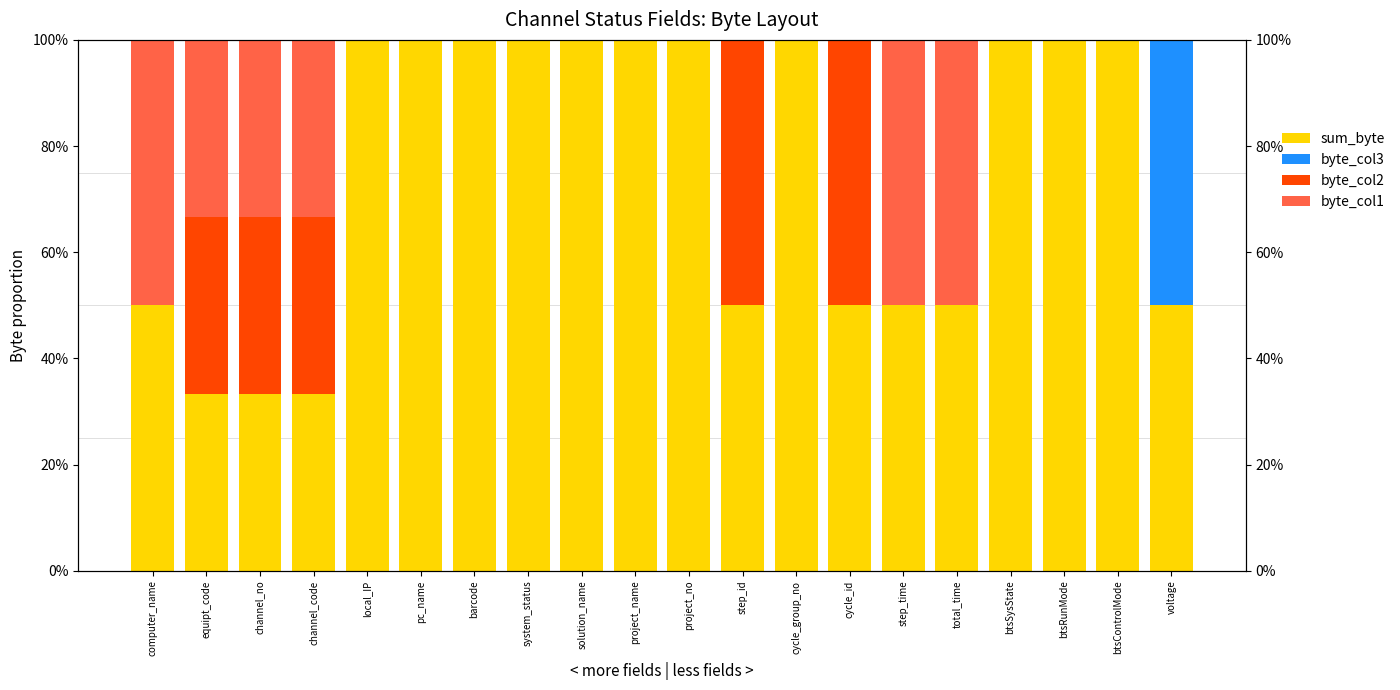

Reading right to left, what are all the values shown in this chart?

sum_byte: 50.0	100.0	100.0	100.0	50.0	50.0	50.0	100.0	50.0	100.0	100.0	100.0	100.0	100.0	100.0	100.0	33.3	33.3	33.3	50.0
byte_col3: 50.0	0.0	0.0	0.0	0.0	0.0	0.0	0.0	0.0	0.0	0.0	0.0	0.0	0.0	0.0	0.0	0.0	0.0	0.0	0.0
byte_col2: 0.0	0.0	0.0	0.0	0.0	0.0	50.0	0.0	50.0	0.0	0.0	0.0	0.0	0.0	0.0	0.0	33.3	33.3	33.3	0.0
byte_col1: 0.0	0.0	0.0	0.0	50.0	50.0	0.0	0.0	0.0	0.0	0.0	0.0	0.0	0.0	0.0	0.0	33.3	33.3	33.3	50.0